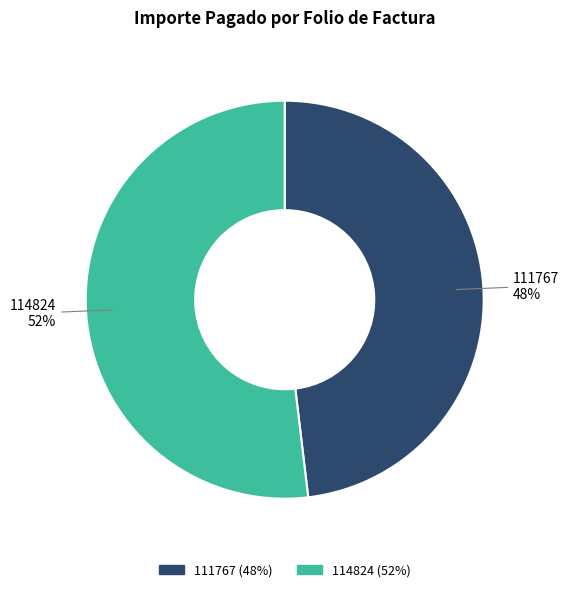

Count the number of slices in the pie.

2